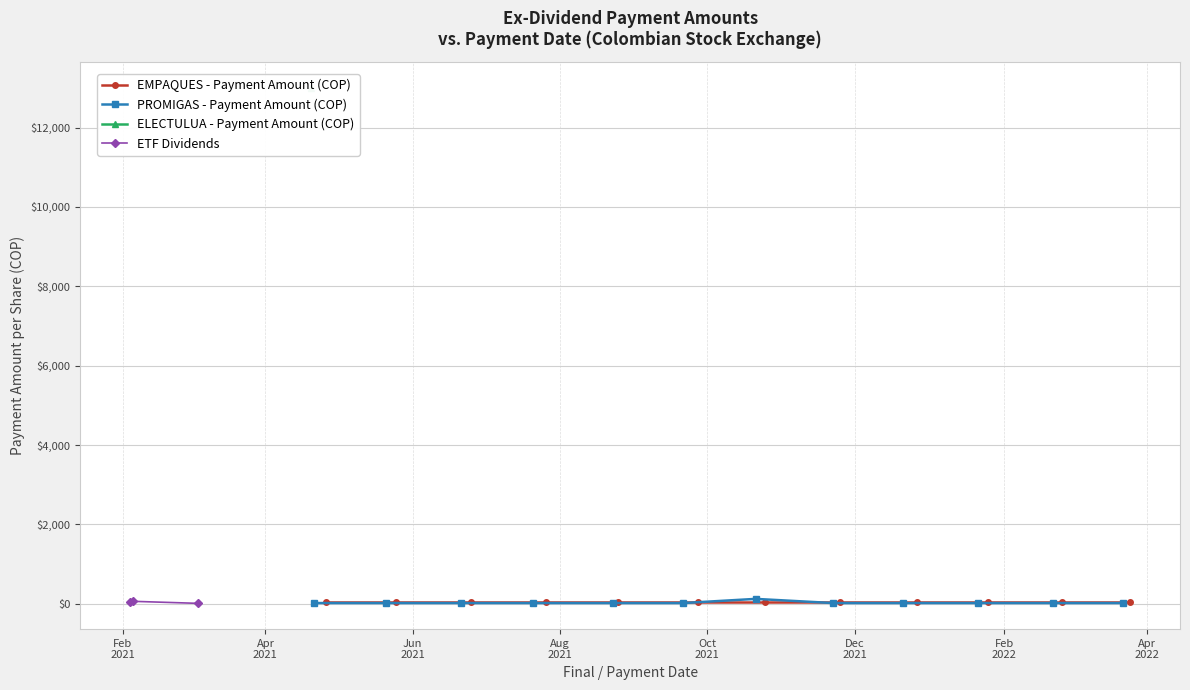

Which has a higher value, 2021-04-20 or 2021-06-21?

2021-04-20